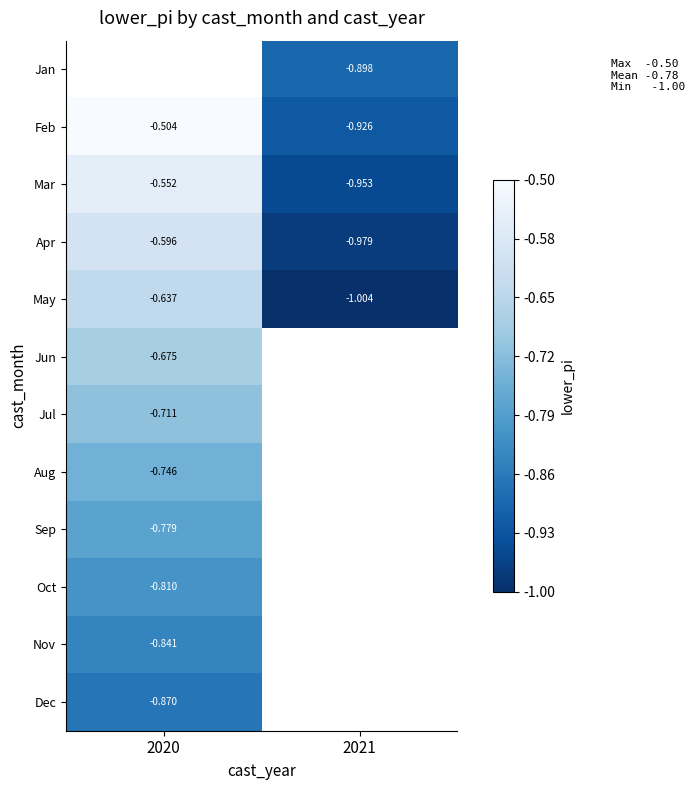

How many series are shown in this chart?

12